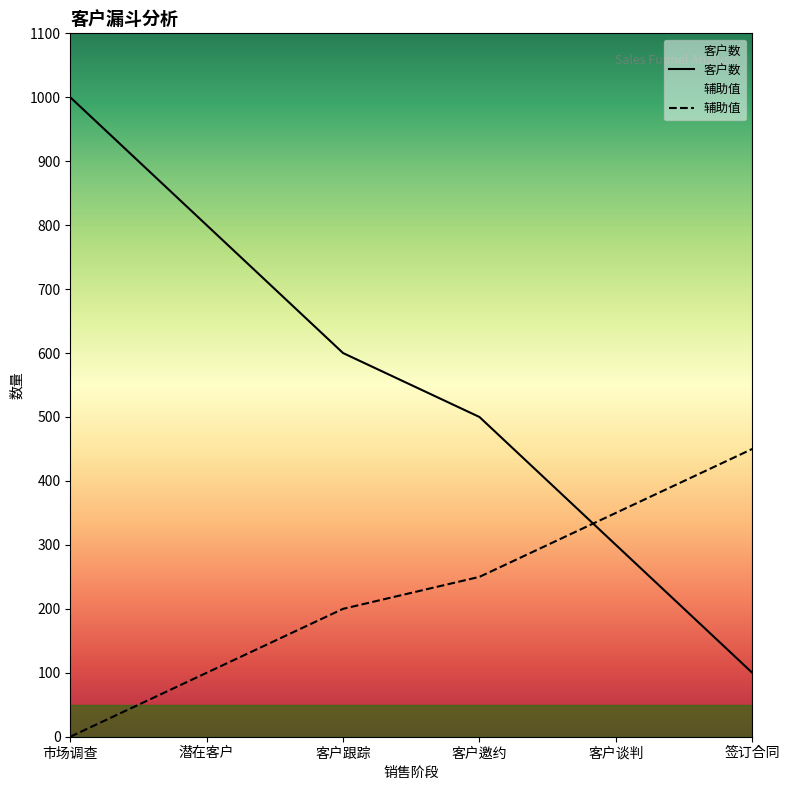

What is the greatest value displayed?

1000